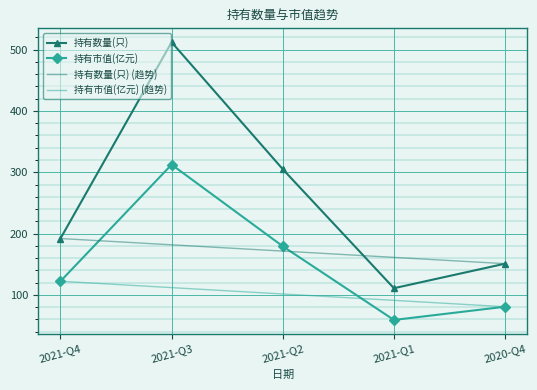

True or false: 持有数量(只) and 持有市值(亿元) cross at least once.

False